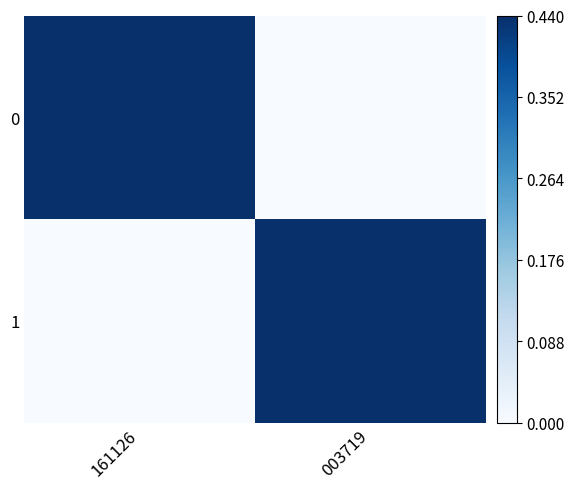

Reading left to right, list all the values displayed in this chart.

0: 161126=0.4	003719=0.0
1: 161126=0.0	003719=0.4